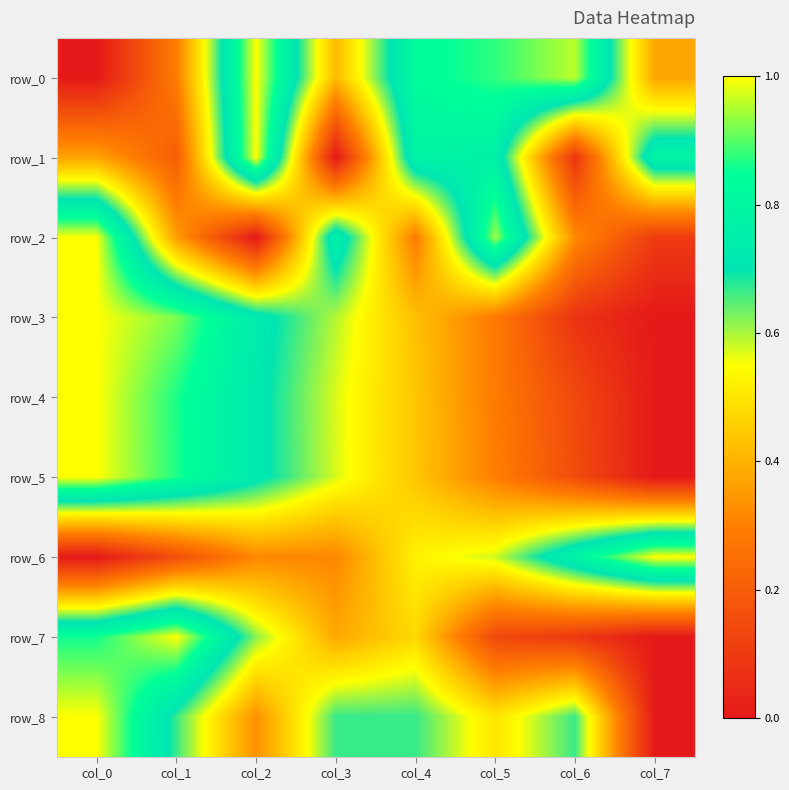

What is the difference between the row_3 values at col_4 and col_5?

0.1